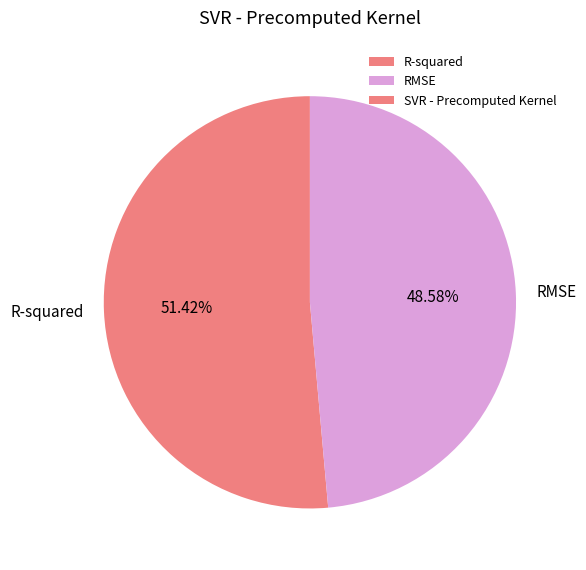

What percentage is the R-squared slice, to the nearest percent?

51%